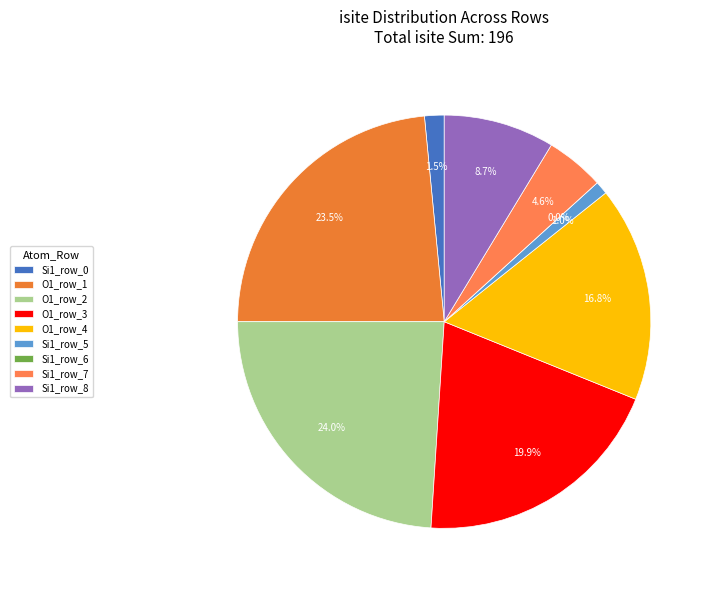

What percentage is the row_7 slice, to the nearest percent?

5%